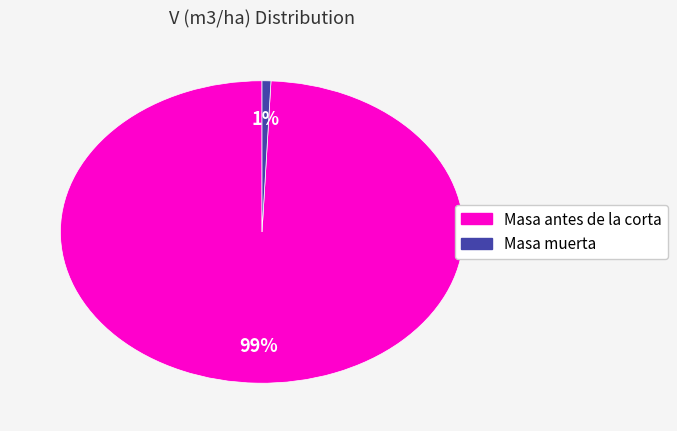

To the nearest percent, what is the average slice percentage?

50%